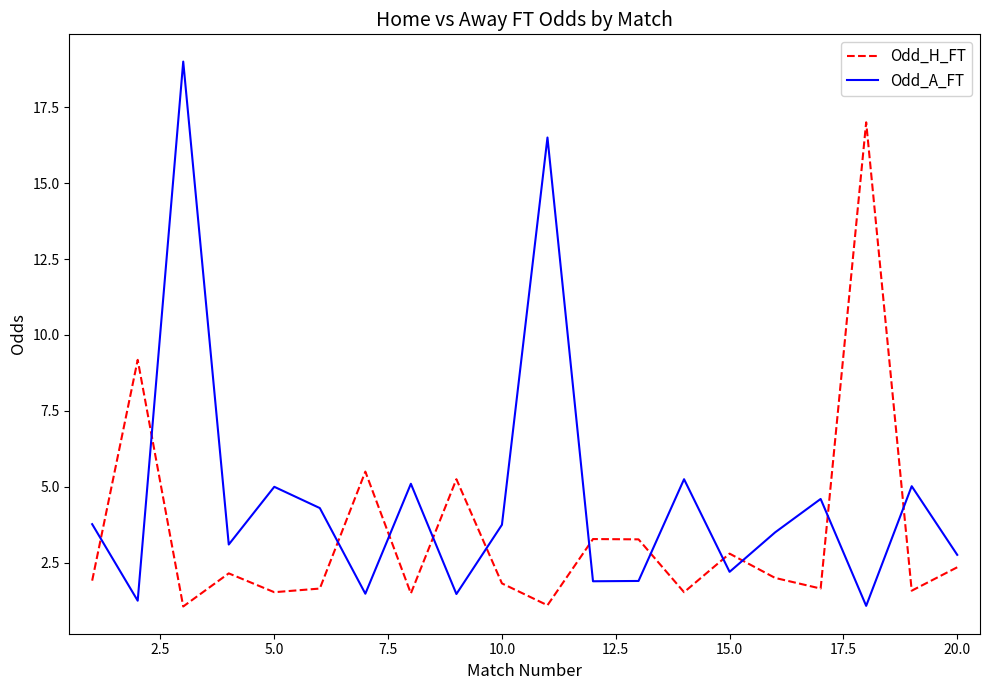

What is the highest value of the Odd_A_FT series?

19.0